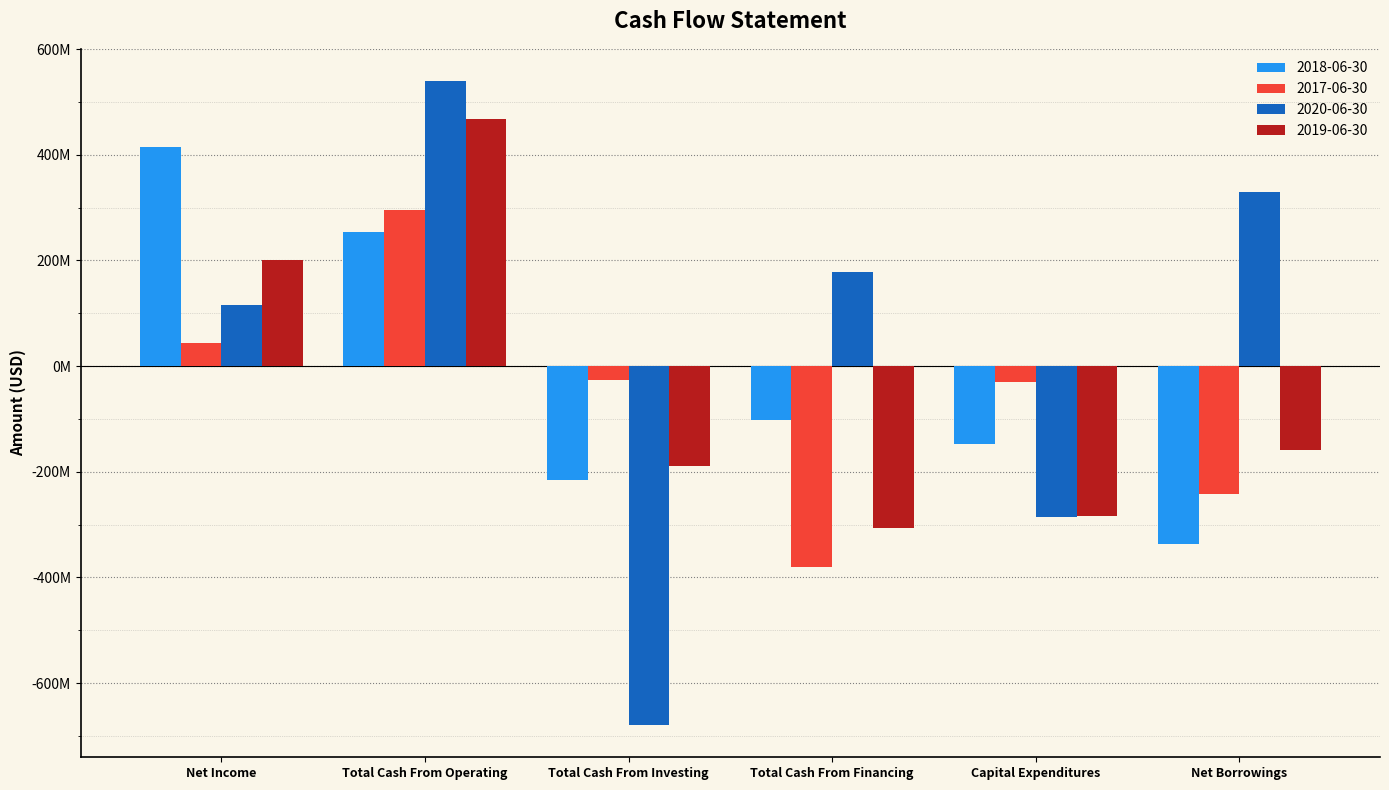

What is the sum of the 2019-06-30 values at Net Borrowings and Total Cash From Financing?

-464800000